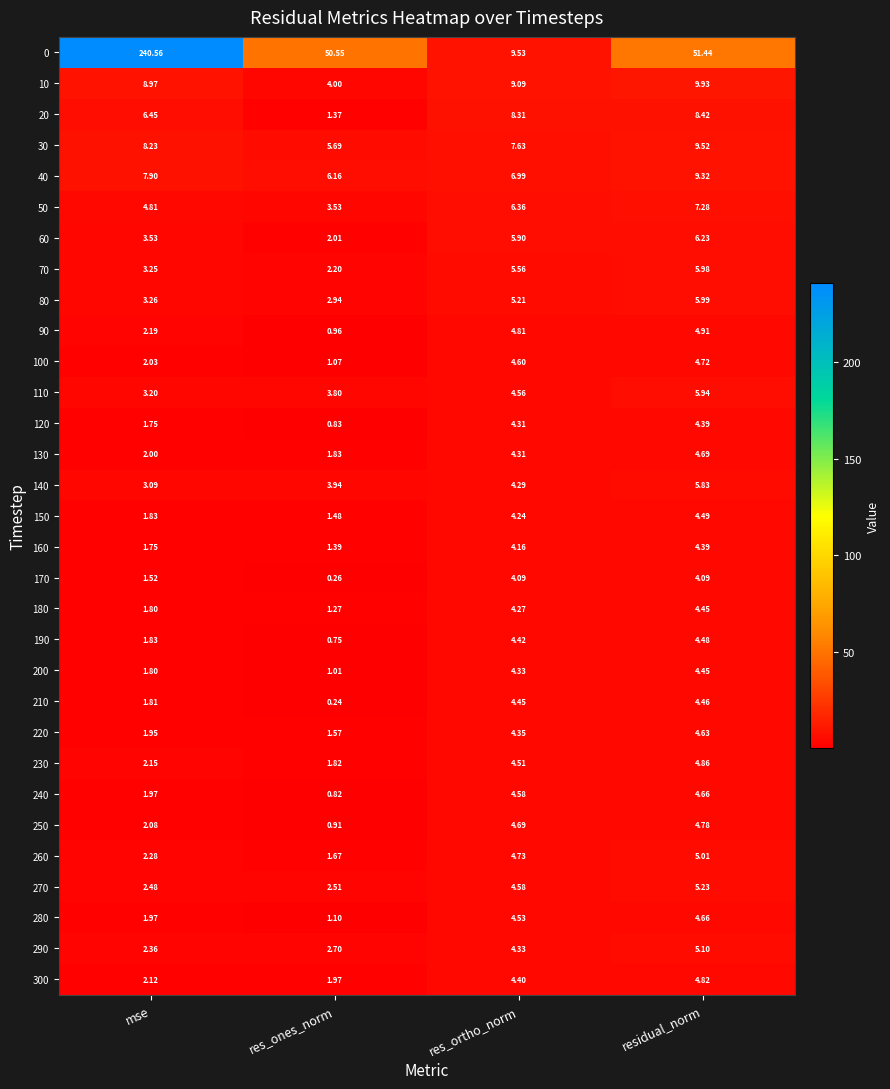

How many series are shown in this chart?

31